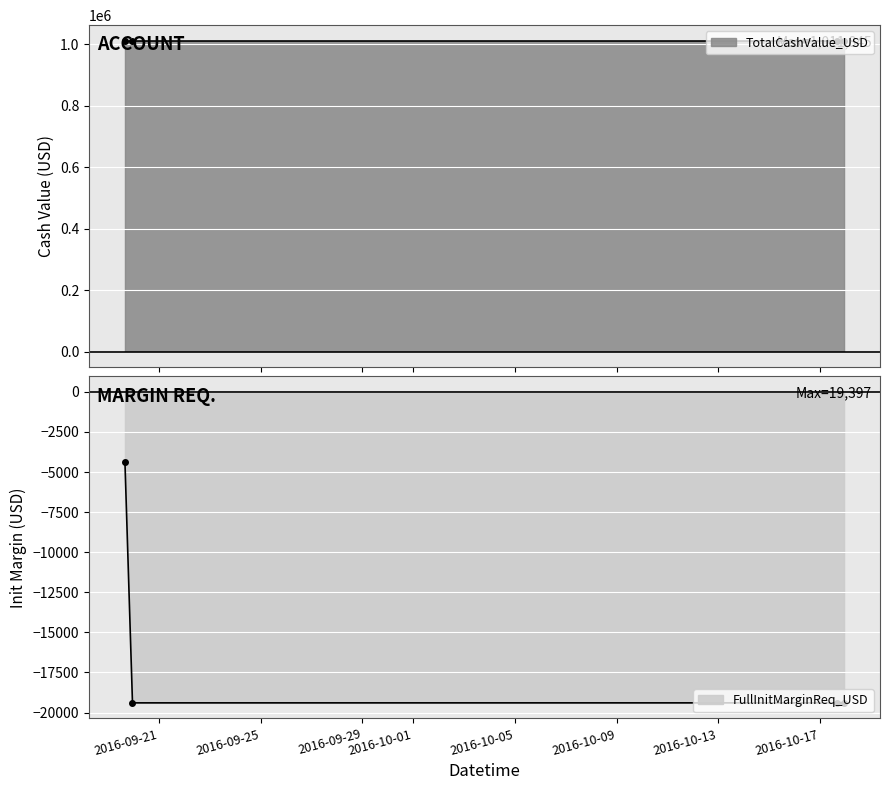

Which series has the largest range (max minus min)?

FullInitMarginReq_USD